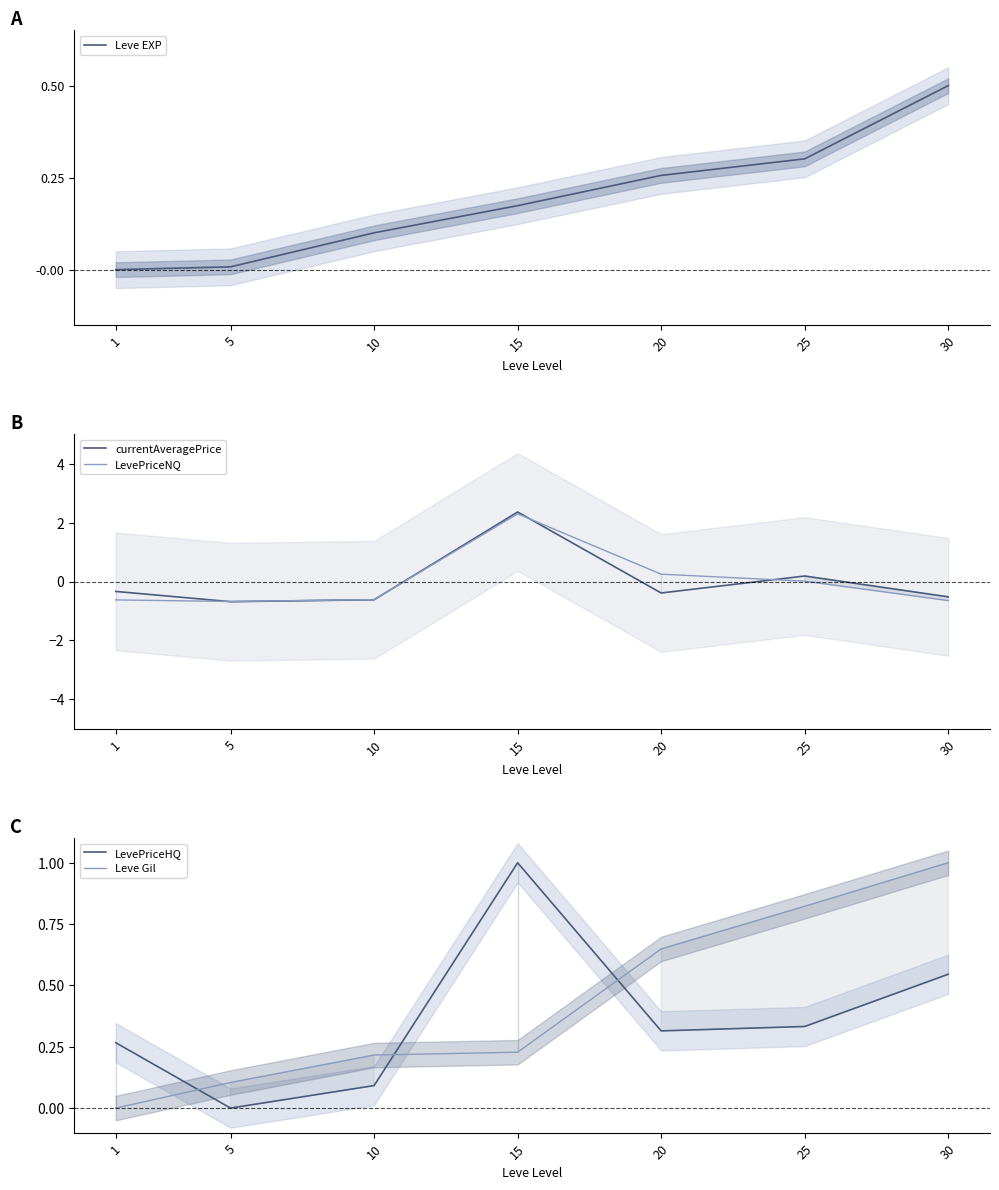

At which category does LevePriceHQ reach its first local peak?

15